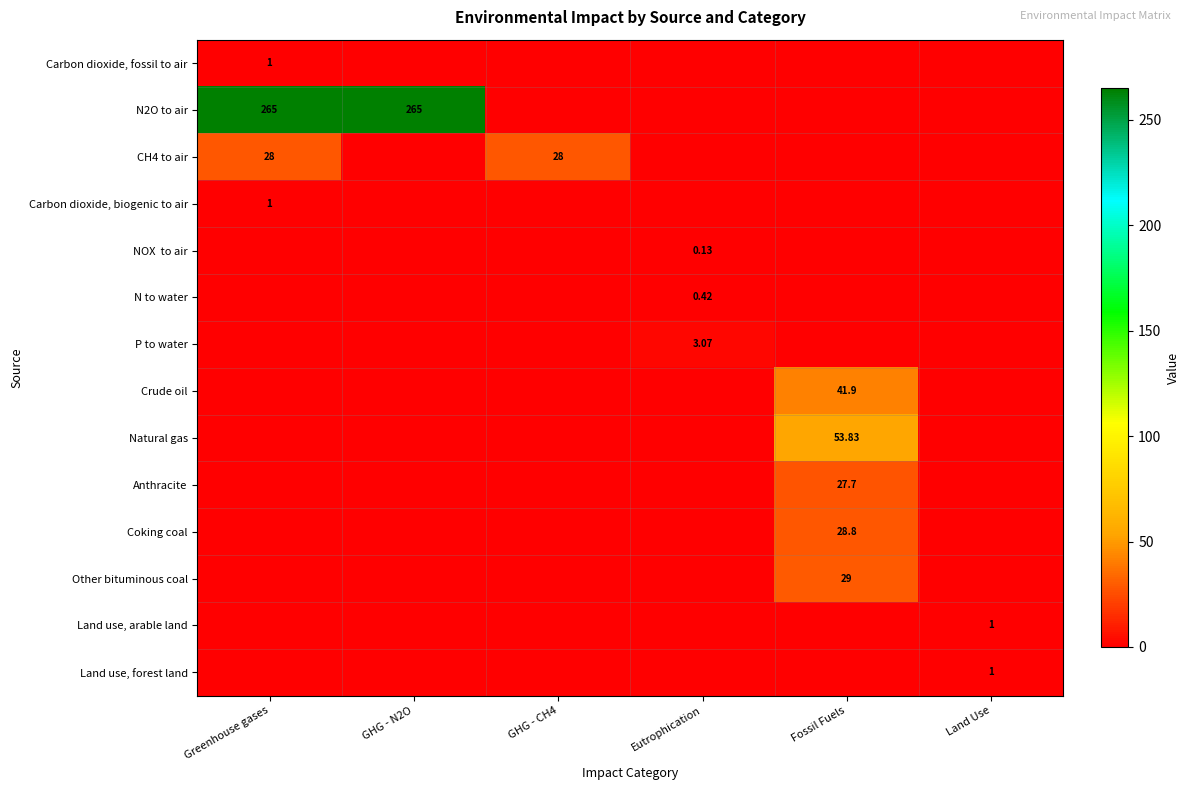

Is the value of P to water at Eutrophication greater than the value of Coking coal at Fossil Fuels?

No